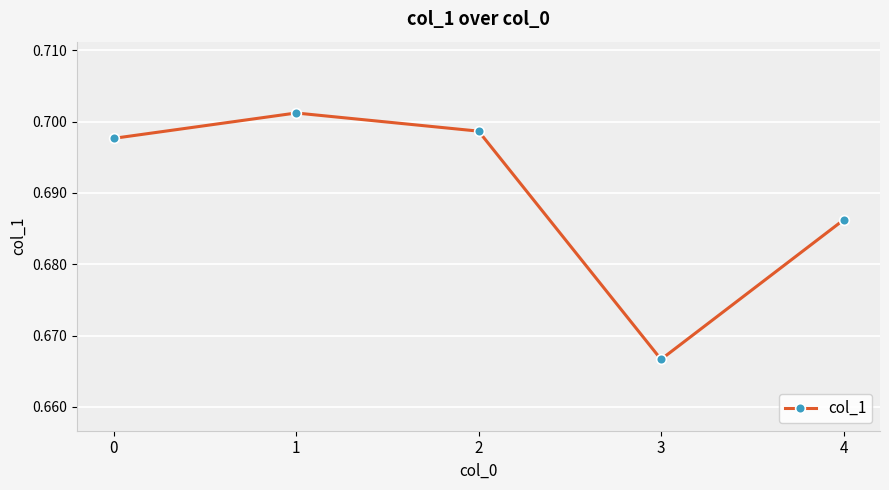

Which label corresponds to the smallest value in the chart?

3